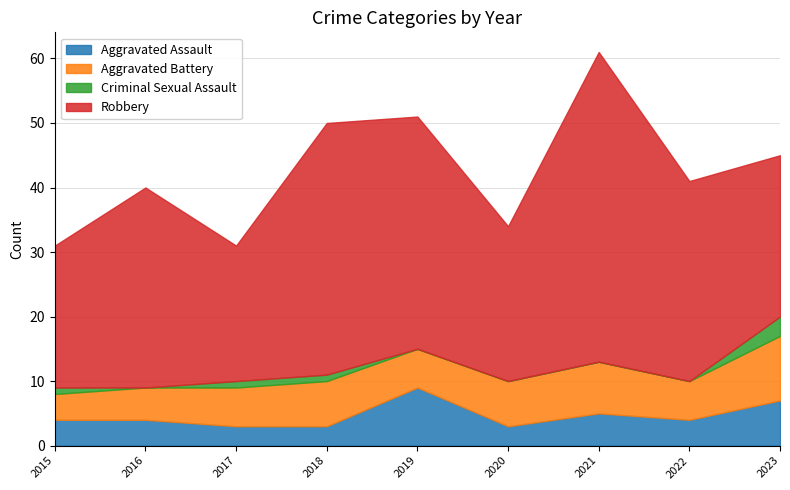

Reading left to right, transcribe all the data shown in this chart.

Aggravated Assault: 2015=4	2016=4	2017=3	2018=3	2019=9	2020=3	2021=5	2022=4	2023=7
Aggravated Battery: 2015=4	2016=5	2017=6	2018=7	2019=6	2020=7	2021=8	2022=6	2023=10
Criminal Sexual Assault: 2015=1	2016=0	2017=1	2018=1	2019=0	2020=0	2021=0	2022=0	2023=3
Robbery: 2015=22	2016=31	2017=21	2018=39	2019=36	2020=24	2021=48	2022=31	2023=25